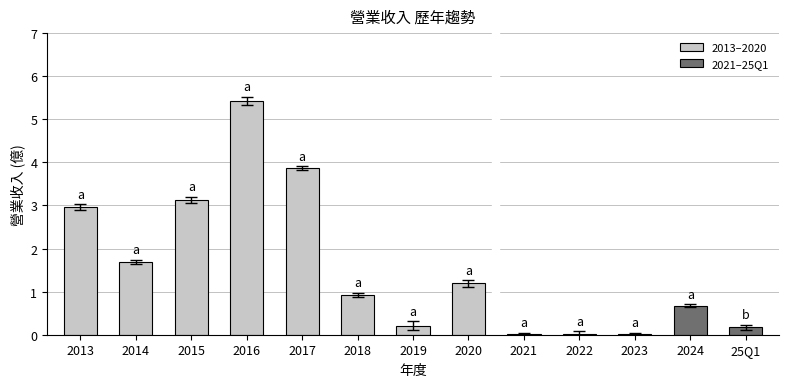

What is the label of the 2nd bar from the right?

2024